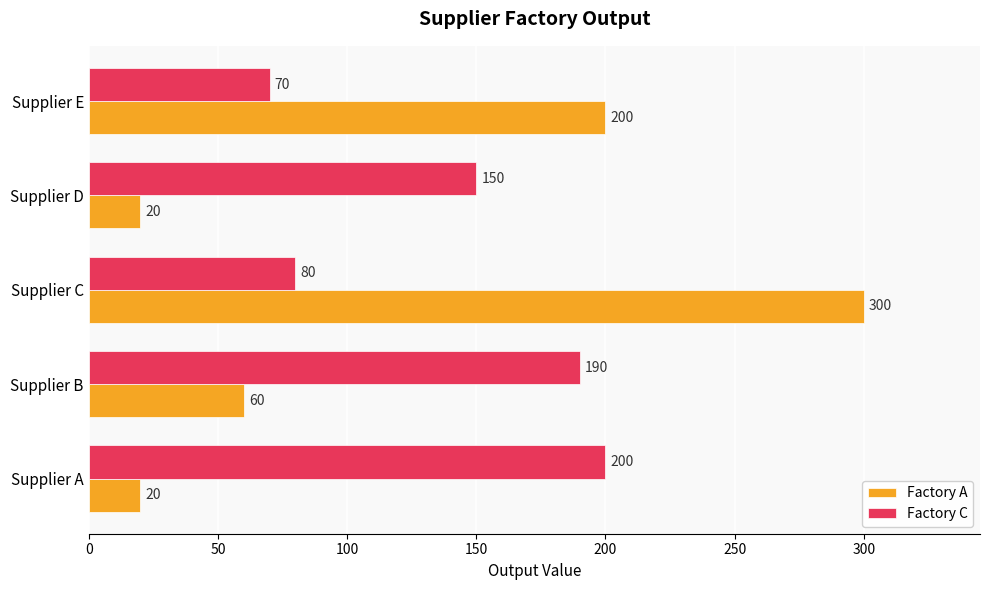

Which series has the largest range (max minus min)?

Factory A